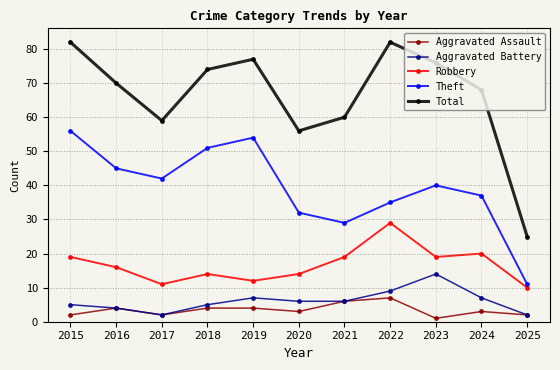

Which series has the largest total across all categories?

Total